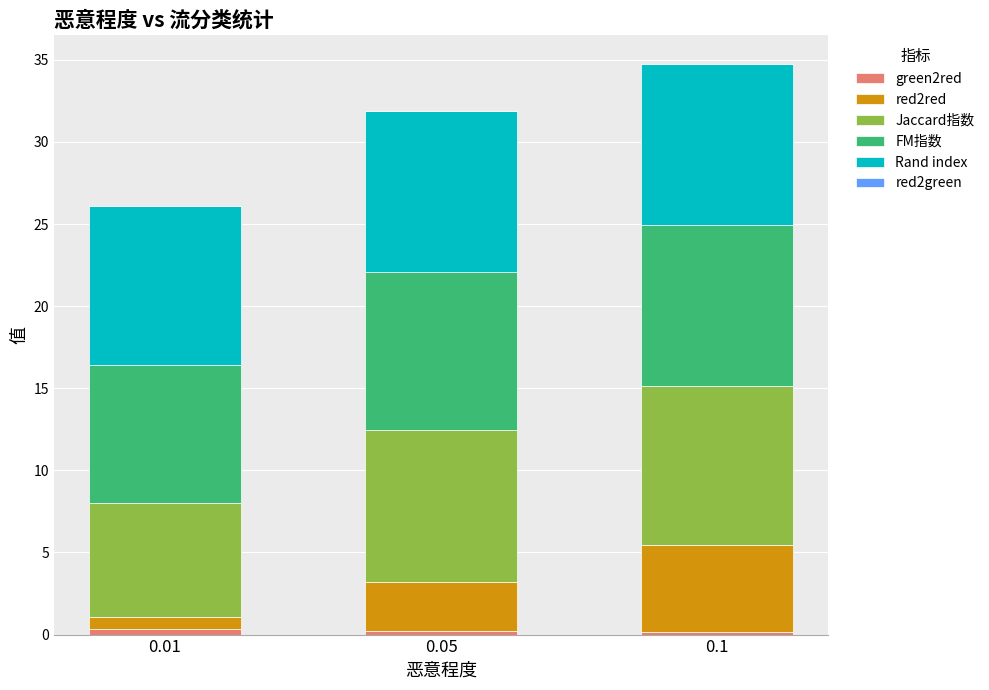

How many data points does each series have?

3